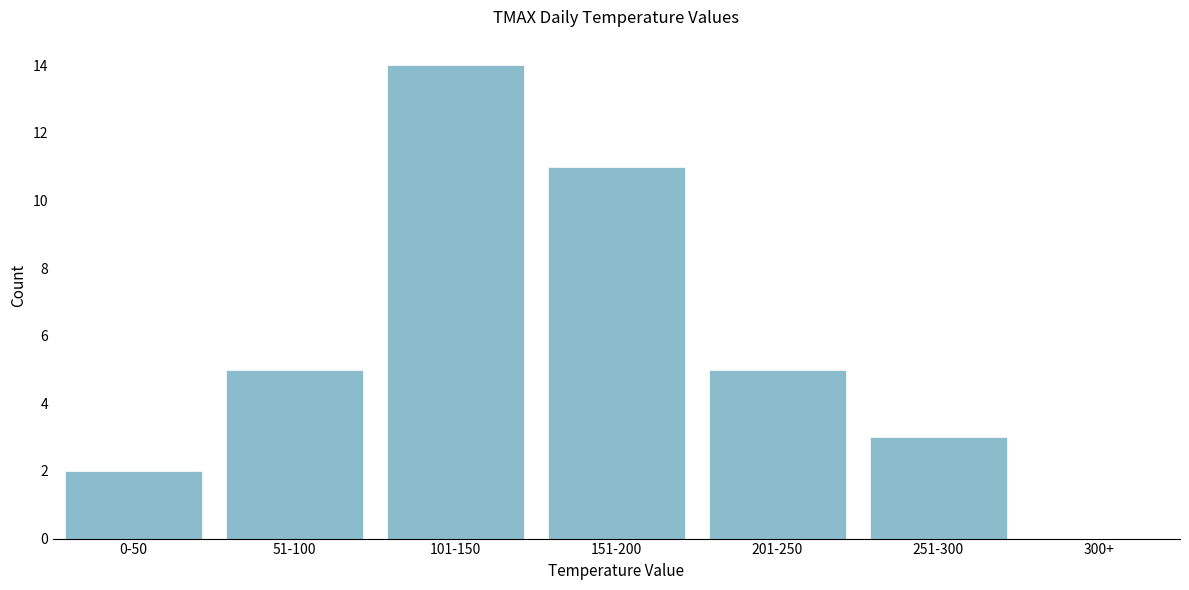

Reading left to right, extract all data points from this chart.

2	5	14	11	5	3